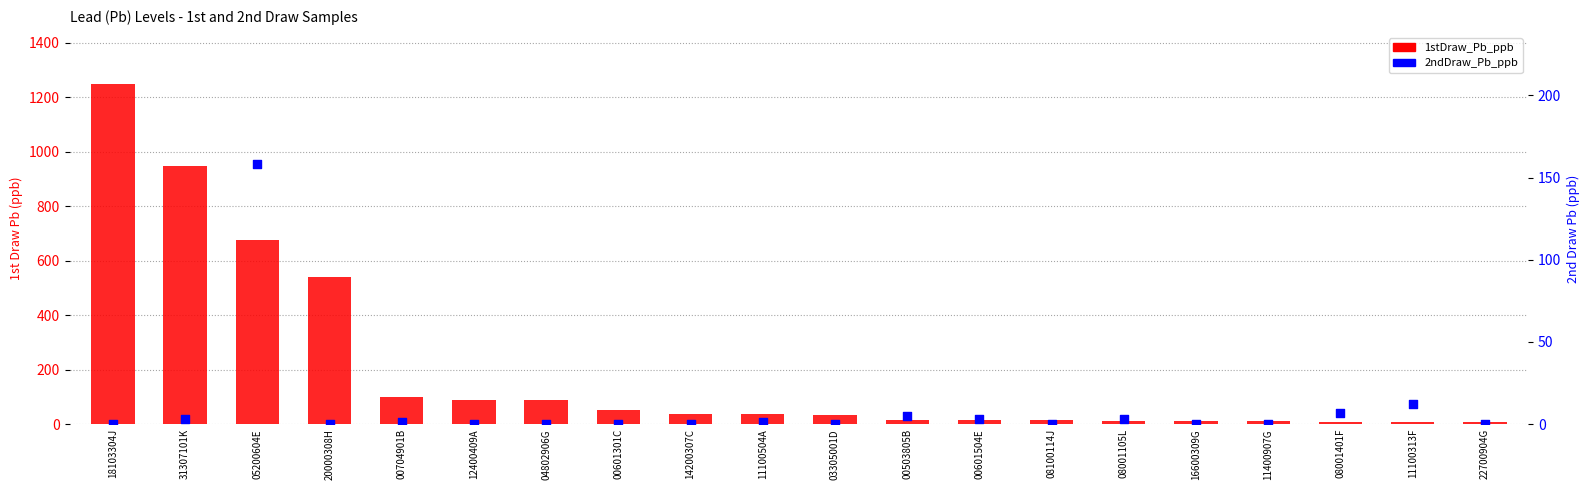

What is the total value across all series at 31307101K?

950